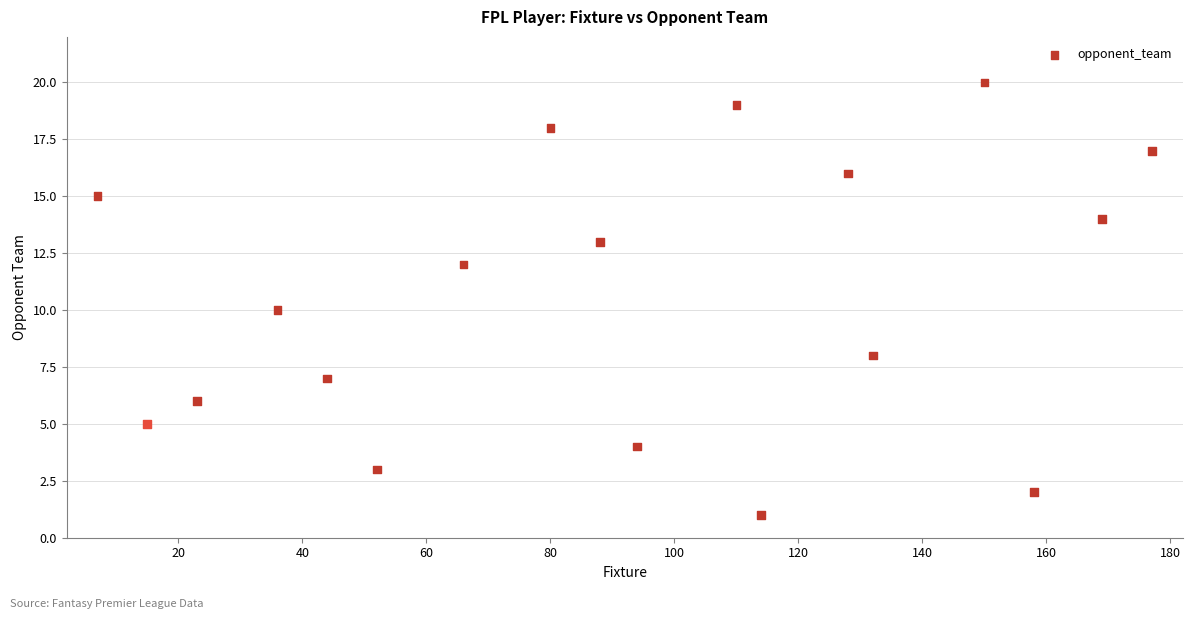

What is the range of Y values (max minus min)?

19